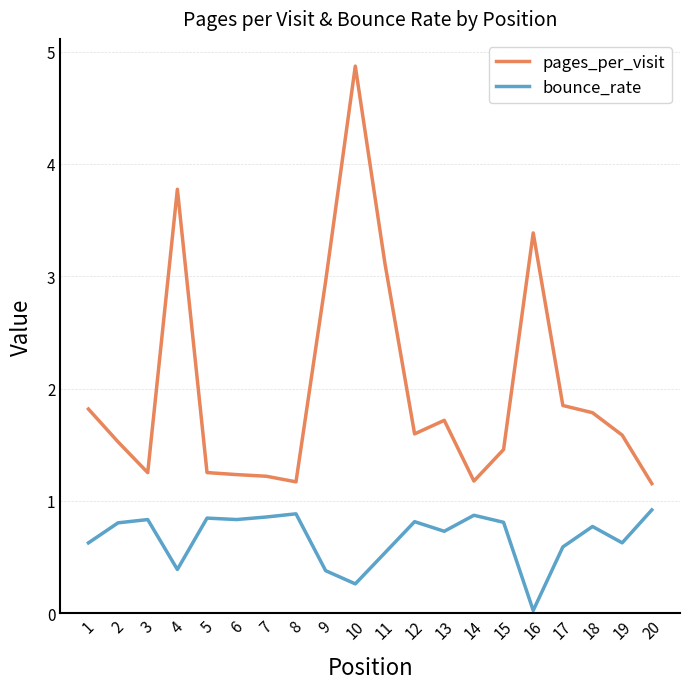

Which series changed the most between 9 and 20?

pages_per_visit